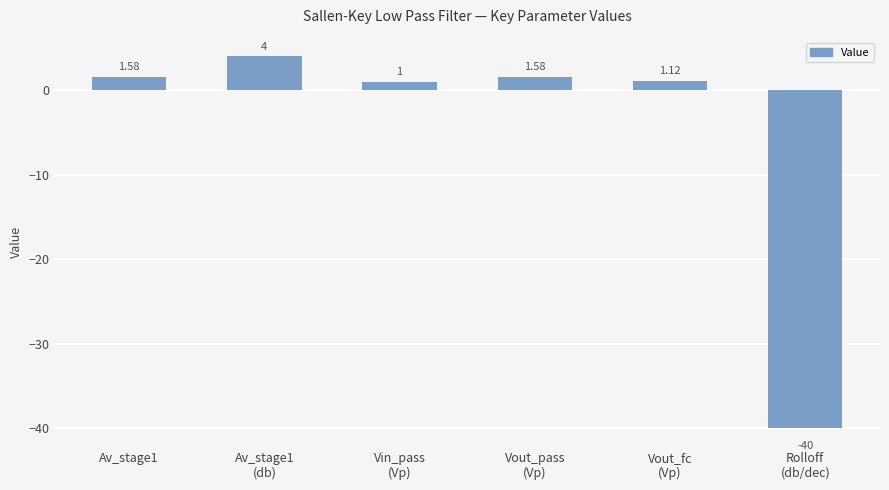

How many bars are there in total?

6